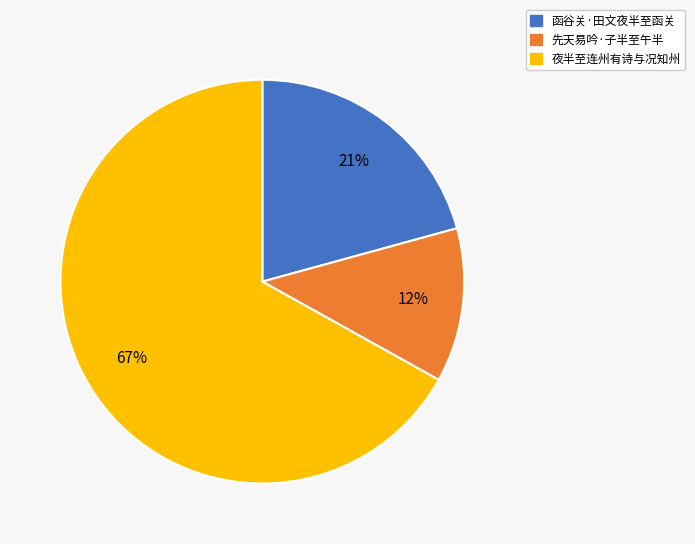

To the nearest percent, what is the average slice percentage?

33%